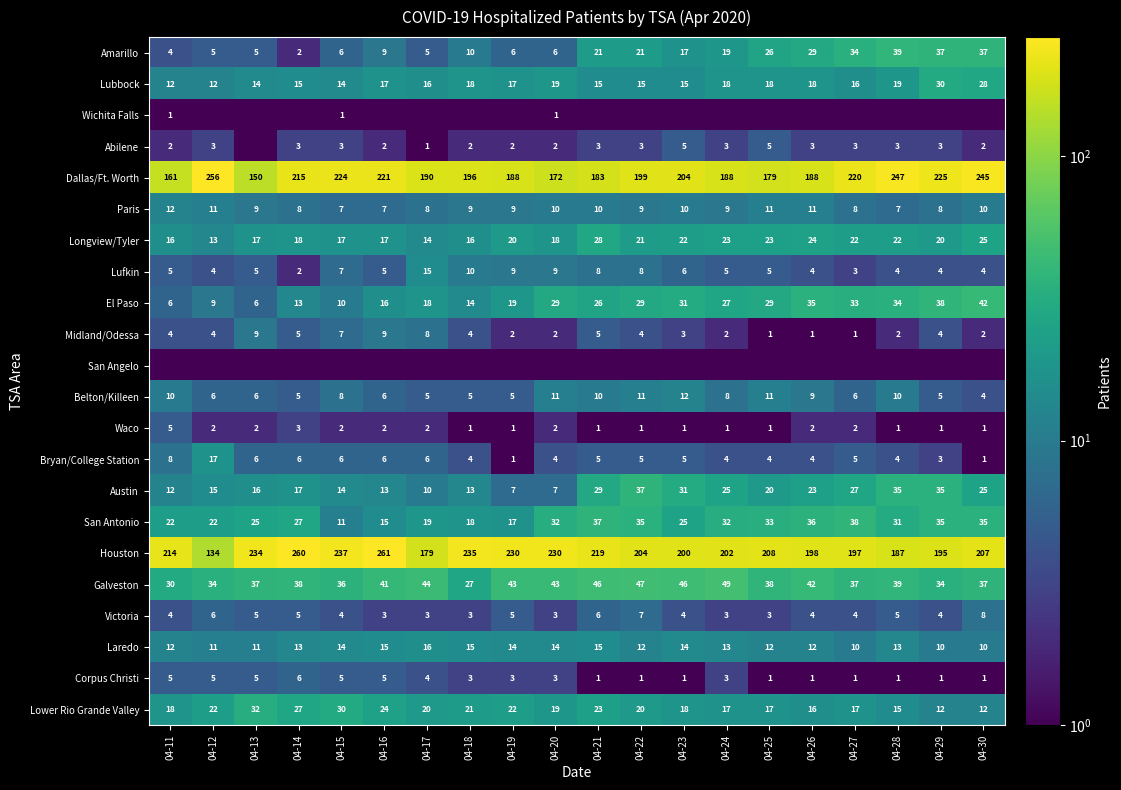

What is the approximate value of Waco at 04-30?

1.0